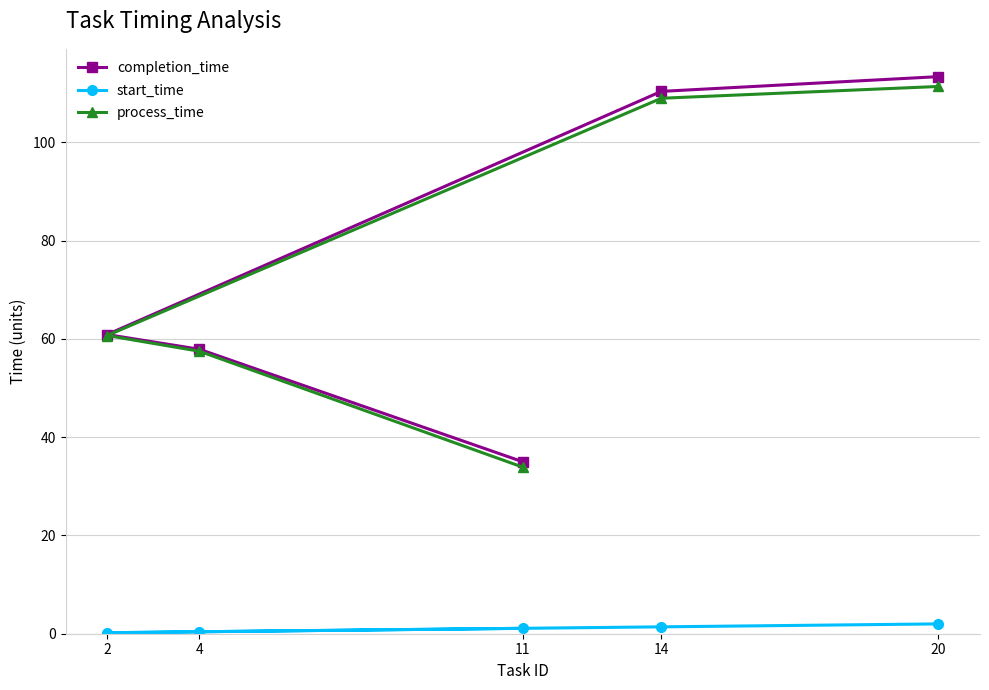

True or false: start_time and completion_time cross at least once.

False